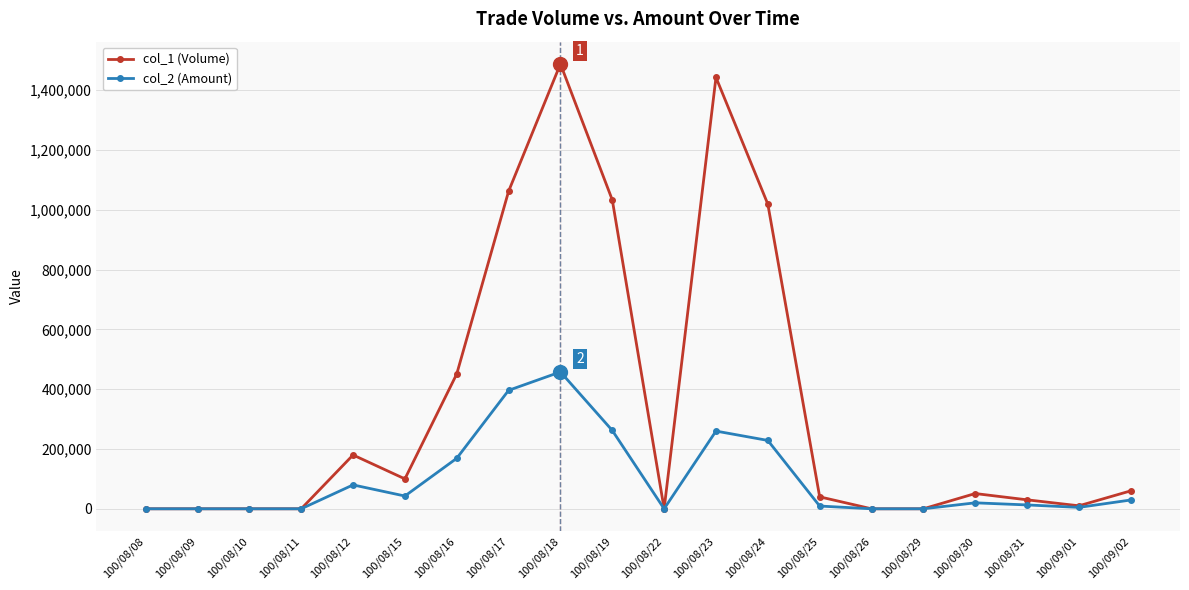

Which series changed the most between 100/08/24 and 100/08/30?

col_1 (Volume)